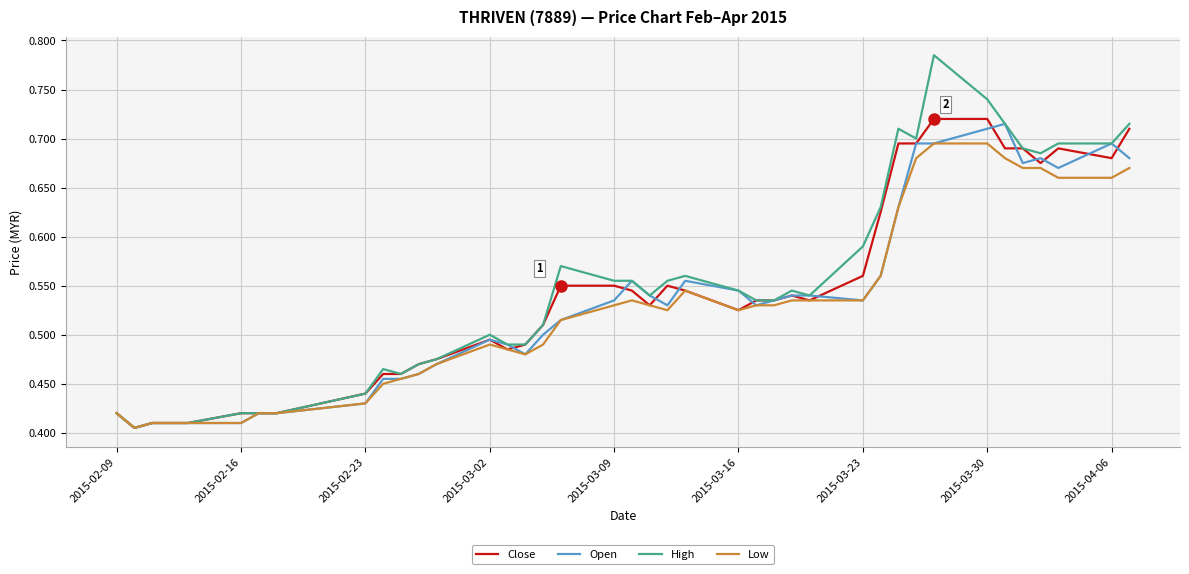

Which series has the widest spread of values?

High